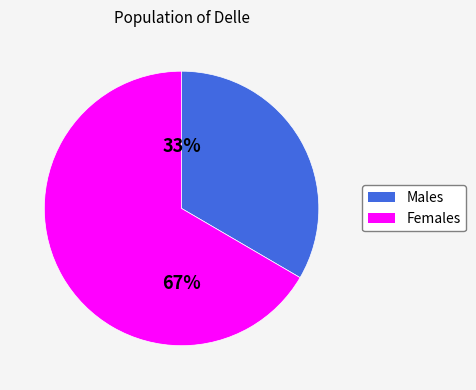

To the nearest percent, what is the average slice percentage?

50%